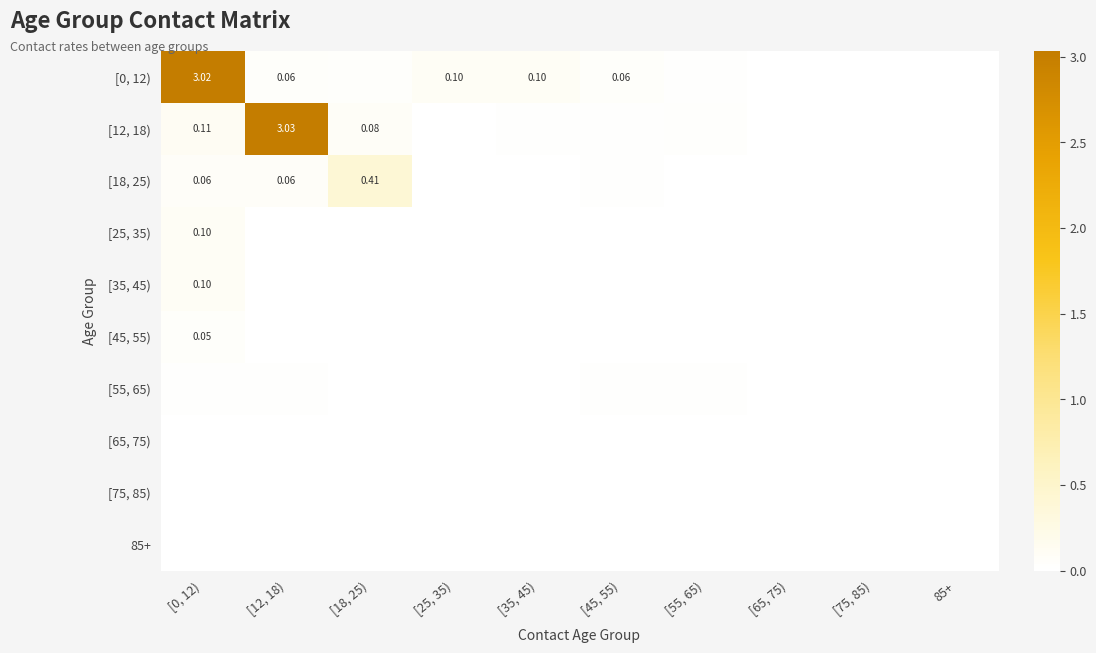

What is the total value across all series at [18, 25)?

0.5